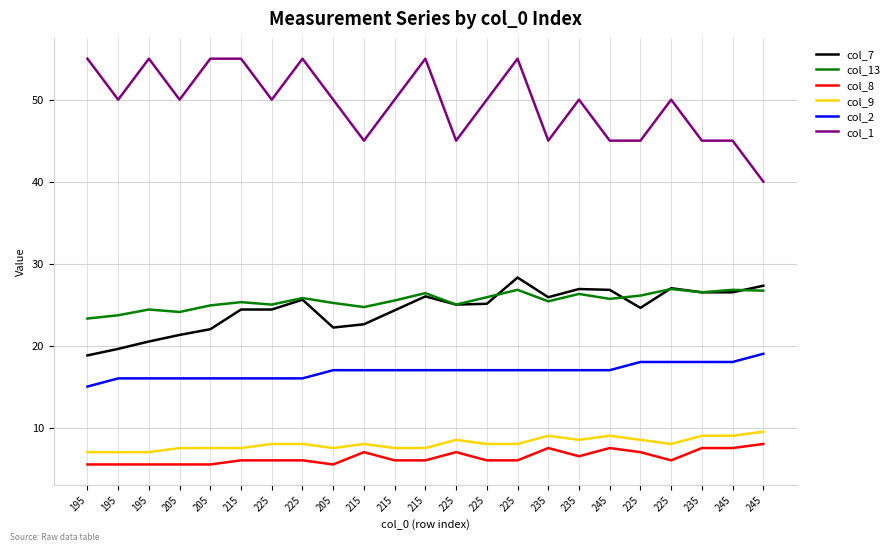

The col_1 series shows 55.0 at 225. True or false?

True